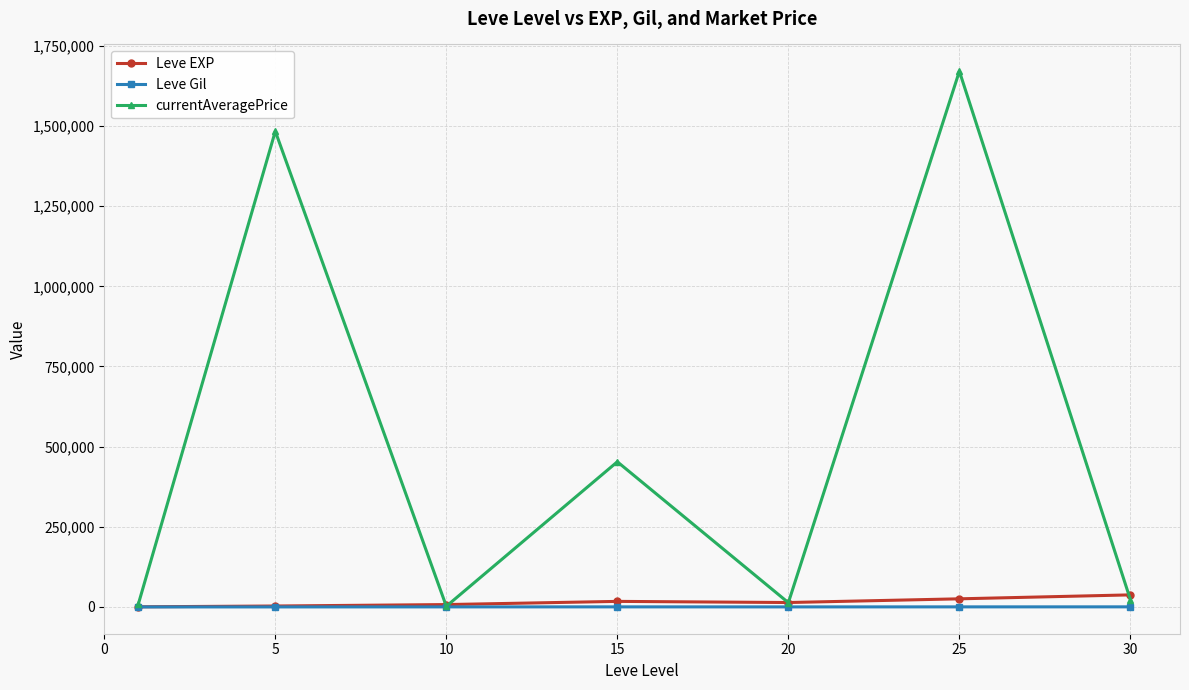

How many interior local peaks does the currentAveragePrice series have?

3